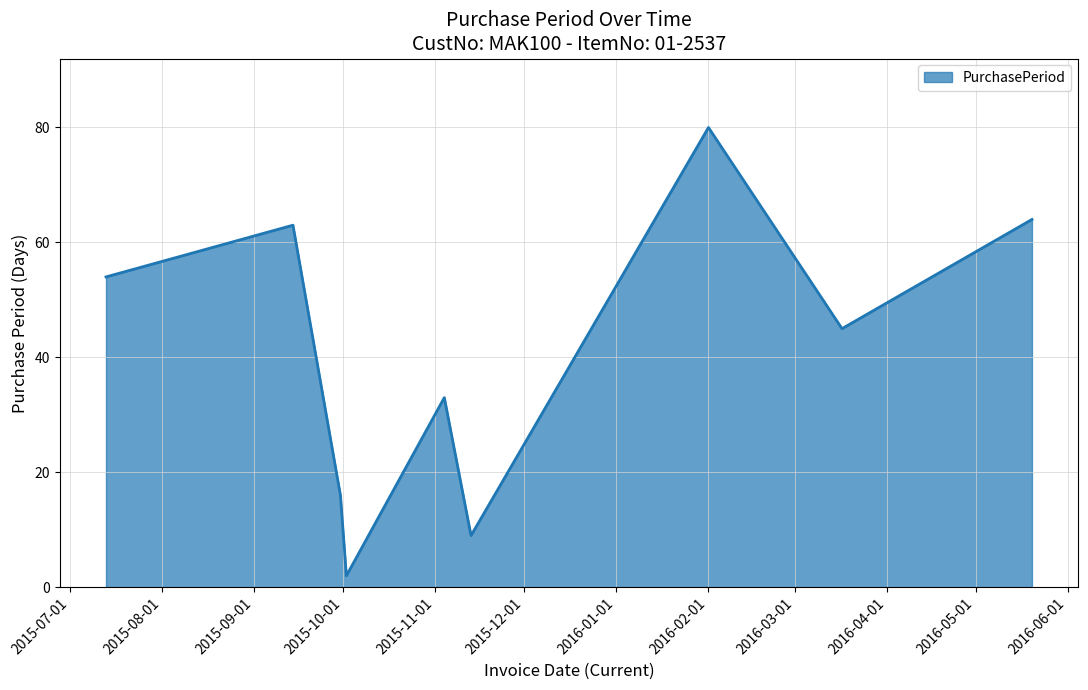

What is the difference between the maximum and minimum values?

78